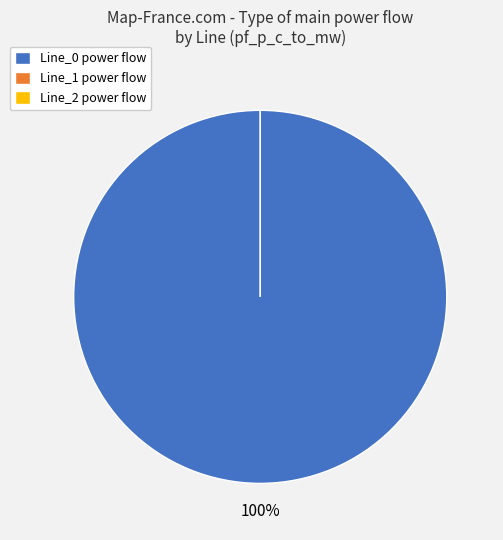

How many segments does this pie chart have?

3